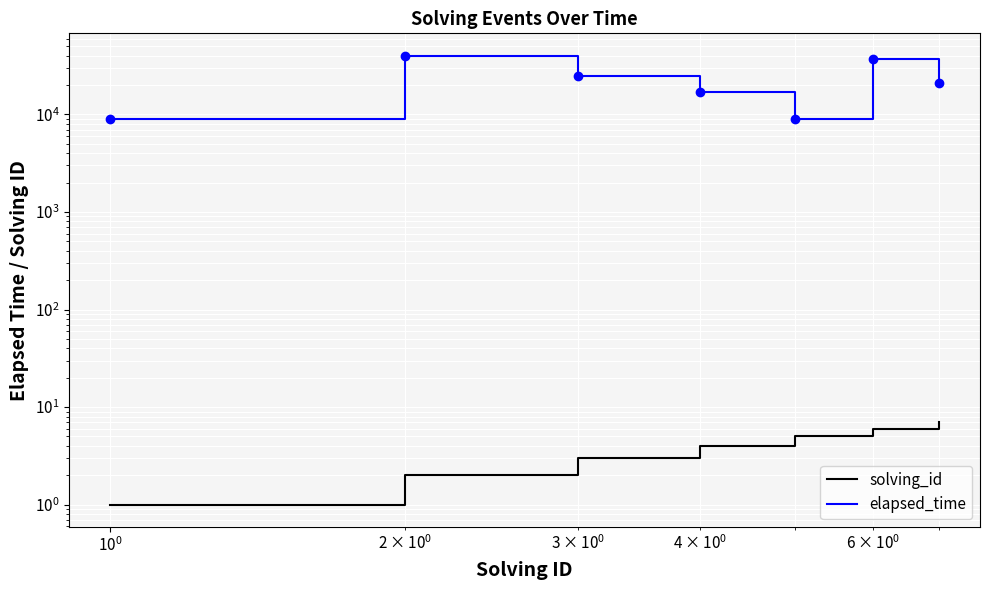

What is the difference between the maximum and minimum values in the elapsed_time series?

31000